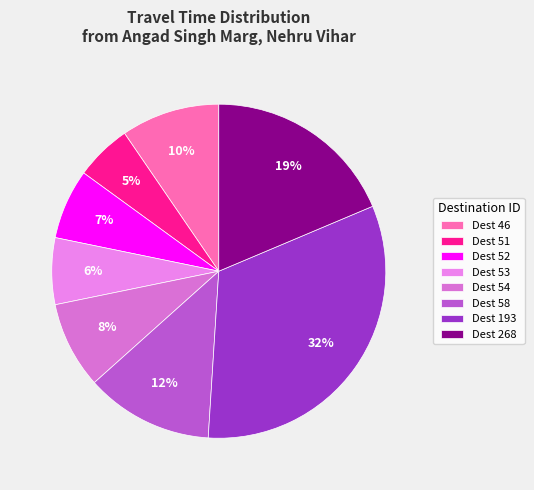

Which category has the biggest portion of the pie?

Dest 193